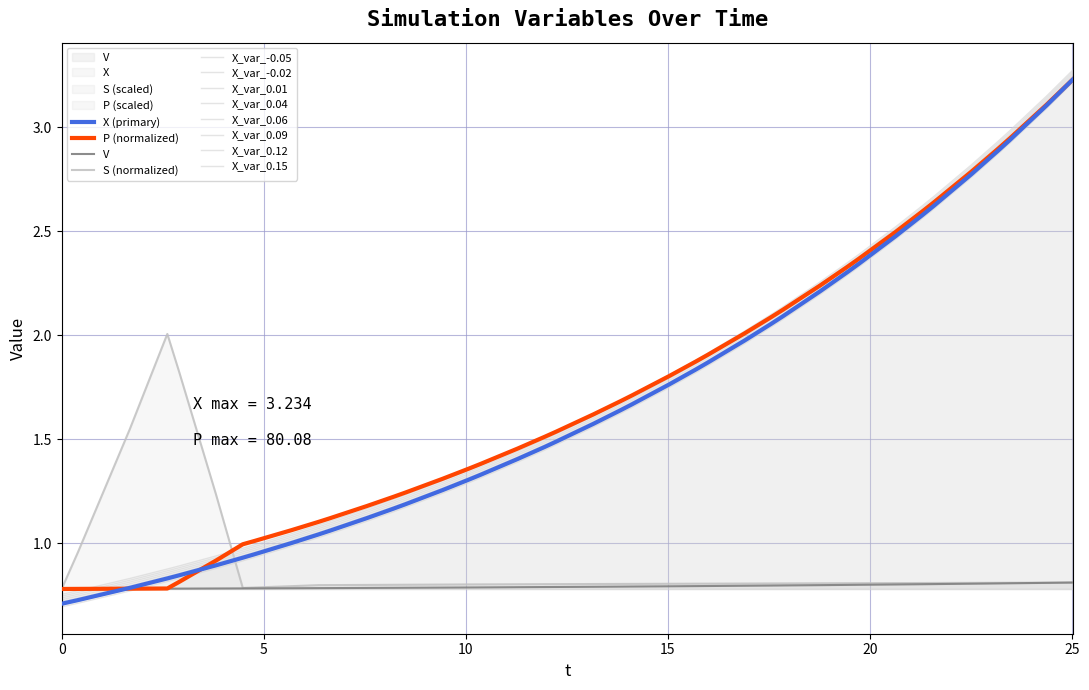

Which series has the largest range (max minus min)?

X